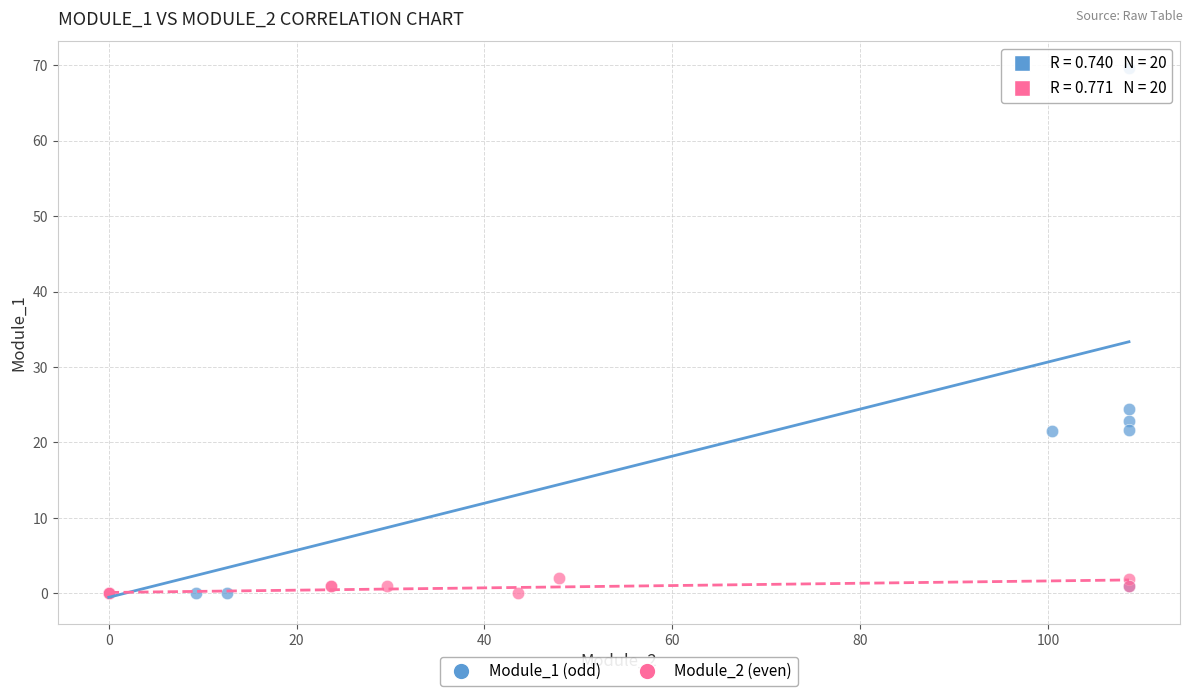

Which series has the widest spread of Y values?

Module_1 (odd)